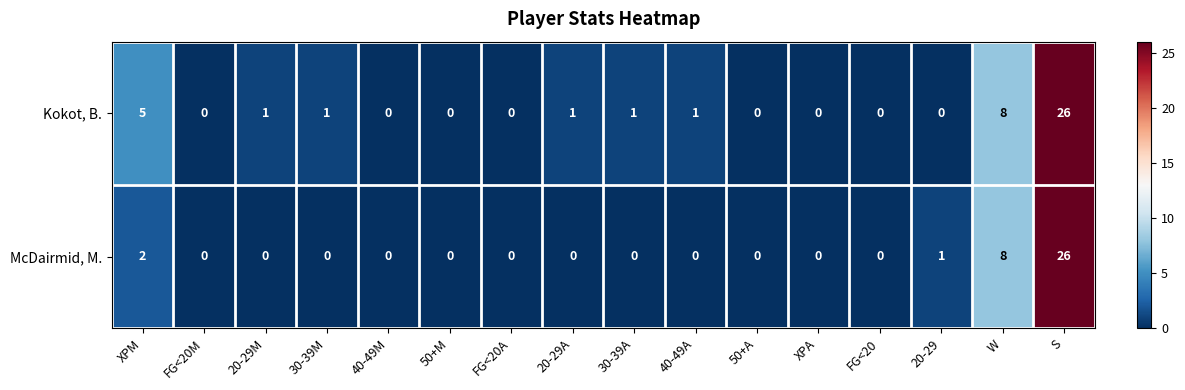

What is the spread (max minus min) of values at XPM?

3